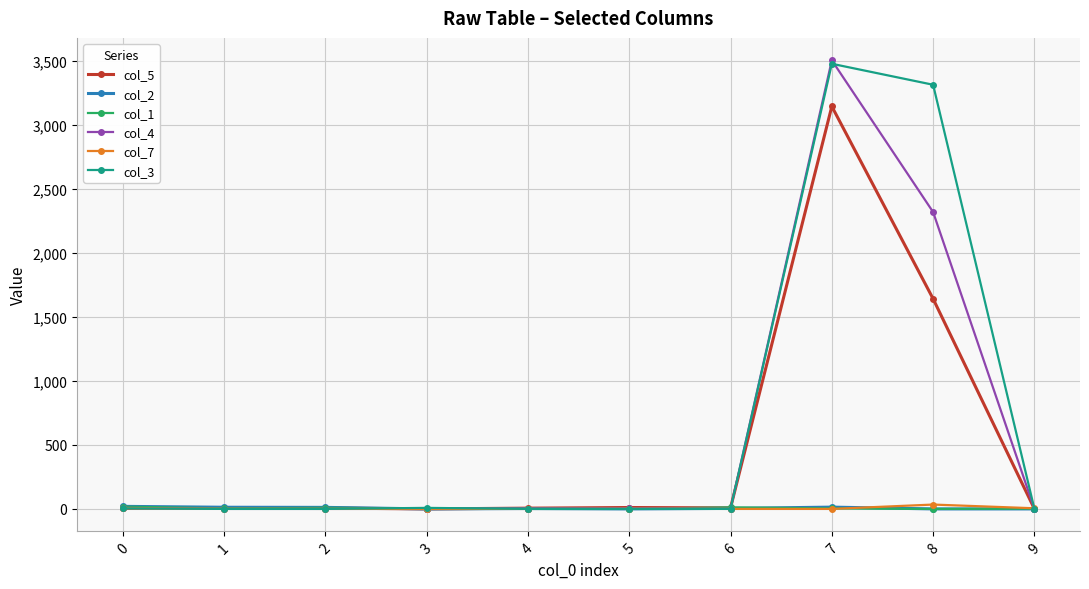

True or false: col_3 has more than 0 points higher than both neighbors.

True